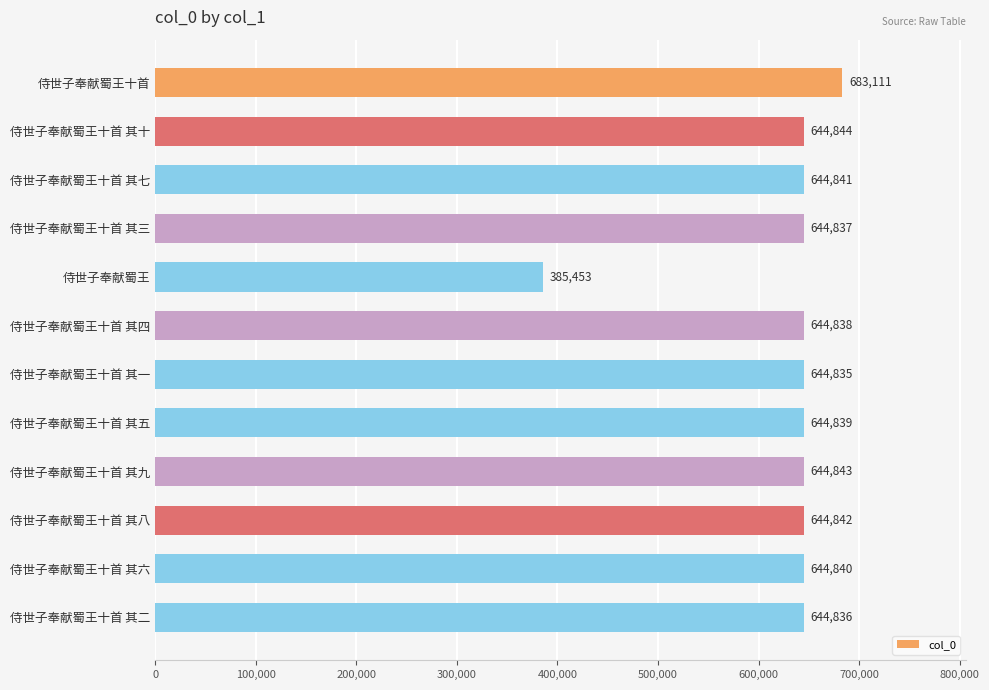

Rank the categories by value from highest to lowest.

侍世子奉献蜀王十首, 侍世子奉献蜀王十首 其十, 侍世子奉献蜀王十首 其九, 侍世子奉献蜀王十首 其八, 侍世子奉献蜀王十首 其七, 侍世子奉献蜀王十首 其六, 侍世子奉献蜀王十首 其五, 侍世子奉献蜀王十首 其四, 侍世子奉献蜀王十首 其三, 侍世子奉献蜀王十首 其二, 侍世子奉献蜀王十首 其一, 侍世子奉献蜀王